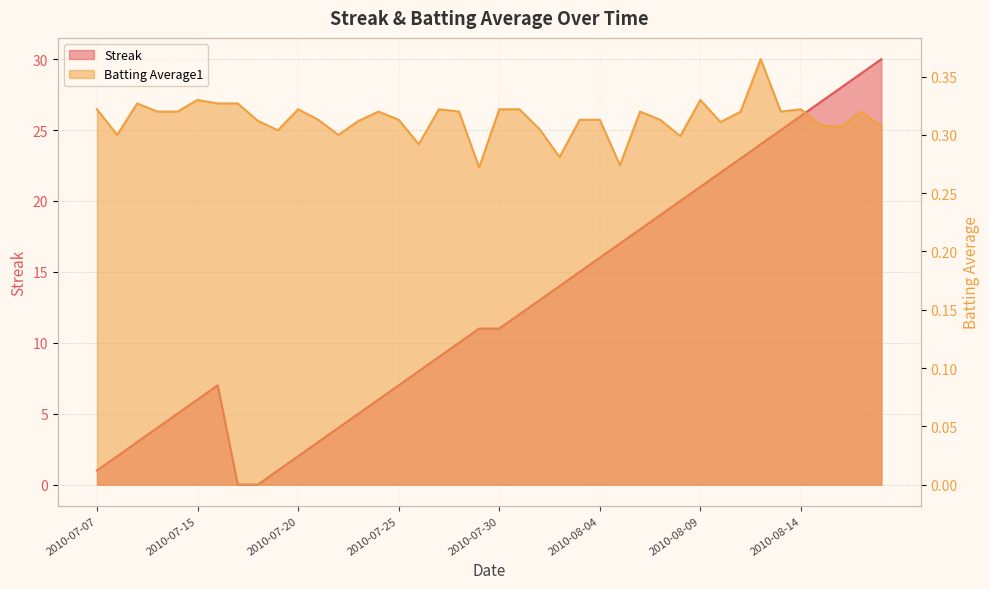

What is the sum of the Batting Average1 values at 2010-07-25 and 2010-08-16?

0.6